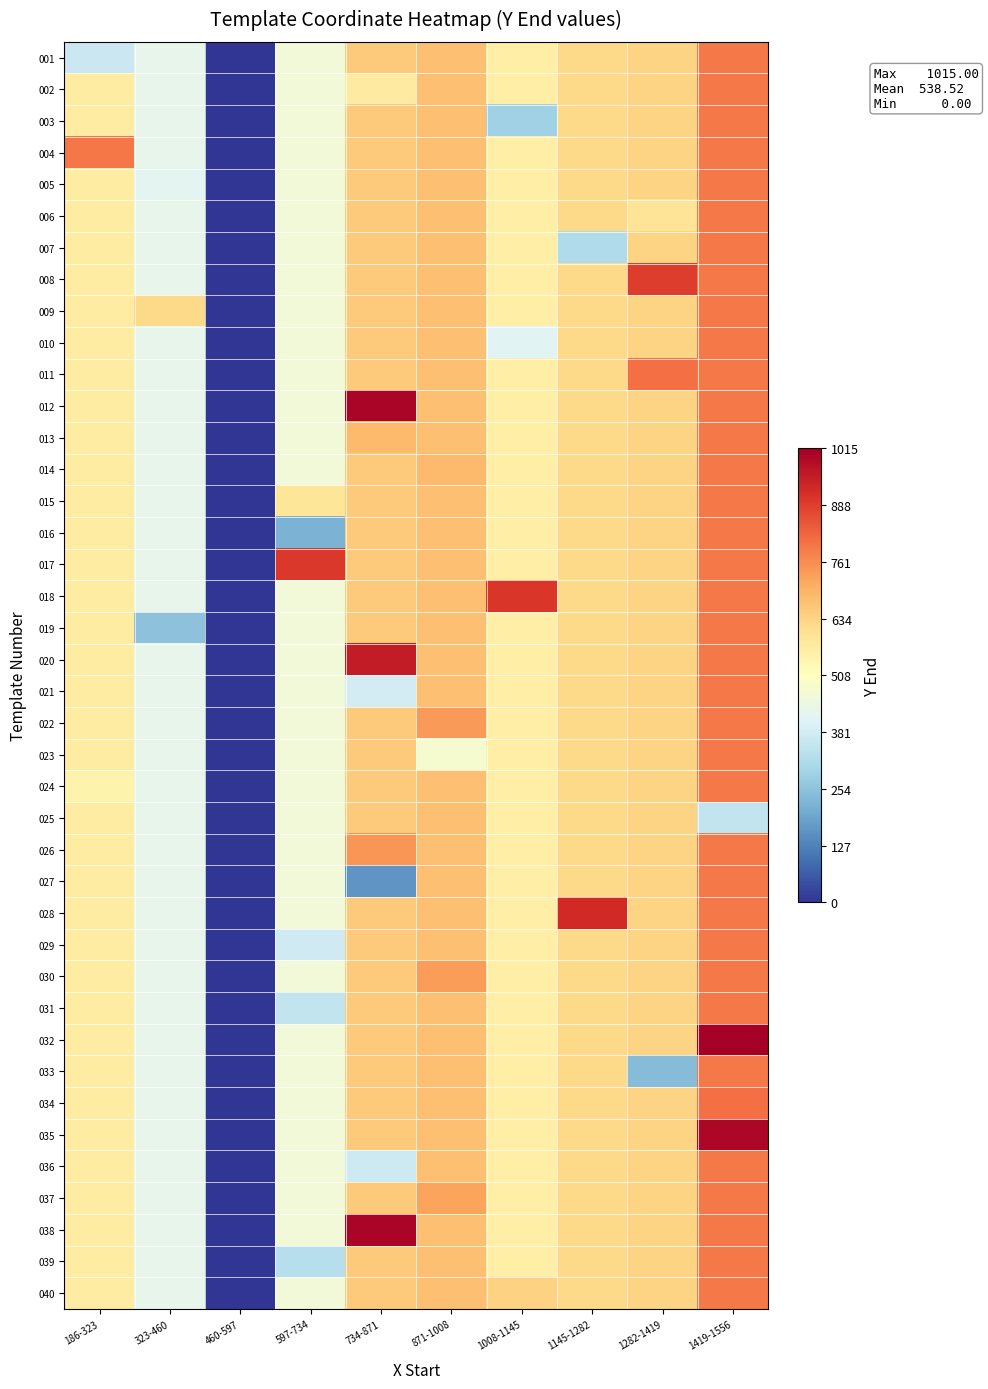

Reading left to right, extract all data points from this chart.

001: 186-323=365.0	323-460=429.3	460-597=0.0	597-734=460.3	734-871=652.1	871-1008=671.4	1008-1145=560.0	1145-1282=620.5	1282-1419=631.5	1419-1556=792.0
002: 186-323=568.0	323-460=429.3	460-597=0.0	597-734=460.3	734-871=571.0	871-1008=671.4	1008-1145=560.0	1145-1282=620.5	1282-1419=631.5	1419-1556=792.0
003: 186-323=568.0	323-460=429.3	460-597=0.0	597-734=460.3	734-871=652.1	871-1008=671.4	1008-1145=288.0	1145-1282=620.5	1282-1419=631.5	1419-1556=792.0
004: 186-323=794.0	323-460=429.3	460-597=0.0	597-734=460.3	734-871=652.1	871-1008=671.4	1008-1145=560.0	1145-1282=620.5	1282-1419=631.5	1419-1556=792.0
005: 186-323=568.0	323-460=417.0	460-597=0.0	597-734=460.3	734-871=652.1	871-1008=671.4	1008-1145=560.0	1145-1282=620.5	1282-1419=631.5	1419-1556=792.0
006: 186-323=568.0	323-460=429.3	460-597=0.0	597-734=460.3	734-871=652.1	871-1008=671.4	1008-1145=560.0	1145-1282=620.5	1282-1419=592.0	1419-1556=792.0
007: 186-323=568.0	323-460=429.3	460-597=0.0	597-734=460.3	734-871=652.1	871-1008=671.4	1008-1145=560.0	1145-1282=314.0	1282-1419=631.5	1419-1556=792.0
008: 186-323=568.0	323-460=429.3	460-597=0.0	597-734=460.3	734-871=652.1	871-1008=671.4	1008-1145=560.0	1145-1282=620.5	1282-1419=889.0	1419-1556=792.0
009: 186-323=568.0	323-460=620.0	460-597=0.0	597-734=460.3	734-871=652.1	871-1008=671.4	1008-1145=560.0	1145-1282=620.5	1282-1419=631.5	1419-1556=792.0
010: 186-323=568.0	323-460=429.3	460-597=0.0	597-734=460.3	734-871=652.1	871-1008=671.4	1008-1145=416.0	1145-1282=620.5	1282-1419=631.5	1419-1556=792.0
011: 186-323=568.0	323-460=429.3	460-597=0.0	597-734=460.3	734-871=652.1	871-1008=671.4	1008-1145=560.0	1145-1282=620.5	1282-1419=806.0	1419-1556=792.0
012: 186-323=568.0	323-460=429.3	460-597=0.0	597-734=460.3	734-871=1000.0	871-1008=671.4	1008-1145=560.0	1145-1282=620.5	1282-1419=631.5	1419-1556=792.0
013: 186-323=568.0	323-460=429.3	460-597=0.0	597-734=460.3	734-871=685.0	871-1008=671.4	1008-1145=560.0	1145-1282=620.5	1282-1419=631.5	1419-1556=792.0
014: 186-323=568.0	323-460=429.3	460-597=0.0	597-734=460.3	734-871=652.1	871-1008=682.0	1008-1145=560.0	1145-1282=620.5	1282-1419=631.5	1419-1556=792.0
015: 186-323=568.0	323-460=429.3	460-597=0.0	597-734=589.0	734-871=652.1	871-1008=671.4	1008-1145=560.0	1145-1282=620.5	1282-1419=631.5	1419-1556=792.0
016: 186-323=568.0	323-460=429.3	460-597=0.0	597-734=222.0	734-871=652.1	871-1008=671.4	1008-1145=560.0	1145-1282=620.5	1282-1419=631.5	1419-1556=792.0
017: 186-323=568.0	323-460=429.3	460-597=0.0	597-734=900.0	734-871=652.1	871-1008=671.4	1008-1145=560.0	1145-1282=620.5	1282-1419=631.5	1419-1556=792.0
018: 186-323=568.0	323-460=429.3	460-597=0.0	597-734=460.3	734-871=652.1	871-1008=671.4	1008-1145=901.0	1145-1282=620.5	1282-1419=631.5	1419-1556=792.0
019: 186-323=568.0	323-460=251.0	460-597=0.0	597-734=460.3	734-871=652.1	871-1008=671.4	1008-1145=560.0	1145-1282=620.5	1282-1419=631.5	1419-1556=792.0
020: 186-323=568.0	323-460=429.3	460-597=0.0	597-734=460.3	734-871=952.0	871-1008=671.4	1008-1145=560.0	1145-1282=620.5	1282-1419=631.5	1419-1556=792.0
021: 186-323=568.0	323-460=429.3	460-597=0.0	597-734=460.3	734-871=381.0	871-1008=671.4	1008-1145=560.0	1145-1282=620.5	1282-1419=631.5	1419-1556=792.0
022: 186-323=568.0	323-460=429.3	460-597=0.0	597-734=460.3	734-871=652.1	871-1008=738.0	1008-1145=560.0	1145-1282=620.5	1282-1419=631.5	1419-1556=792.0
023: 186-323=568.0	323-460=429.3	460-597=0.0	597-734=460.3	734-871=652.1	871-1008=477.0	1008-1145=560.0	1145-1282=620.5	1282-1419=631.5	1419-1556=792.0
024: 186-323=545.0	323-460=429.3	460-597=0.0	597-734=460.3	734-871=652.1	871-1008=671.4	1008-1145=560.0	1145-1282=620.5	1282-1419=631.5	1419-1556=792.0
025: 186-323=568.0	323-460=429.3	460-597=0.0	597-734=460.3	734-871=652.1	871-1008=671.4	1008-1145=560.0	1145-1282=620.5	1282-1419=631.5	1419-1556=349.0
026: 186-323=568.0	323-460=429.3	460-597=0.0	597-734=460.3	734-871=748.0	871-1008=671.4	1008-1145=560.0	1145-1282=620.5	1282-1419=631.5	1419-1556=792.0
027: 186-323=568.0	323-460=429.3	460-597=0.0	597-734=460.3	734-871=161.0	871-1008=671.4	1008-1145=560.0	1145-1282=620.5	1282-1419=631.5	1419-1556=792.0
028: 186-323=568.0	323-460=429.3	460-597=0.0	597-734=460.3	734-871=652.1	871-1008=671.4	1008-1145=560.0	1145-1282=927.0	1282-1419=631.5	1419-1556=792.0
029: 186-323=568.0	323-460=429.3	460-597=0.0	597-734=374.0	734-871=652.1	871-1008=671.4	1008-1145=560.0	1145-1282=620.5	1282-1419=631.5	1419-1556=792.0
030: 186-323=568.0	323-460=429.3	460-597=0.0	597-734=460.3	734-871=652.1	871-1008=736.0	1008-1145=560.0	1145-1282=620.5	1282-1419=631.5	1419-1556=792.0
031: 186-323=568.0	323-460=429.3	460-597=0.0	597-734=350.0	734-871=652.1	871-1008=671.4	1008-1145=560.0	1145-1282=620.5	1282-1419=631.5	1419-1556=792.0
032: 186-323=568.0	323-460=429.3	460-597=0.0	597-734=460.3	734-871=652.1	871-1008=671.4	1008-1145=560.0	1145-1282=620.5	1282-1419=631.5	1419-1556=1015.0
033: 186-323=568.0	323-460=429.3	460-597=0.0	597-734=460.3	734-871=652.1	871-1008=671.4	1008-1145=560.0	1145-1282=620.5	1282-1419=239.0	1419-1556=792.0
034: 186-323=568.0	323-460=429.3	460-597=0.0	597-734=460.3	734-871=652.1	871-1008=671.4	1008-1145=560.0	1145-1282=620.5	1282-1419=631.5	1419-1556=808.0
035: 186-323=568.0	323-460=429.3	460-597=0.0	597-734=460.3	734-871=652.1	871-1008=671.4	1008-1145=560.0	1145-1282=620.5	1282-1419=631.5	1419-1556=996.0
036: 186-323=568.0	323-460=429.3	460-597=0.0	597-734=460.3	734-871=371.0	871-1008=671.4	1008-1145=560.0	1145-1282=620.5	1282-1419=631.5	1419-1556=792.0
037: 186-323=568.0	323-460=429.3	460-597=0.0	597-734=460.3	734-871=652.1	871-1008=724.0	1008-1145=560.0	1145-1282=620.5	1282-1419=631.5	1419-1556=792.0
038: 186-323=568.0	323-460=429.3	460-597=0.0	597-734=460.3	734-871=1000.0	871-1008=671.4	1008-1145=560.0	1145-1282=620.5	1282-1419=631.5	1419-1556=792.0
039: 186-323=568.0	323-460=429.3	460-597=0.0	597-734=327.0	734-871=652.1	871-1008=671.4	1008-1145=560.0	1145-1282=620.5	1282-1419=631.5	1419-1556=792.0
040: 186-323=568.0	323-460=429.3	460-597=0.0	597-734=460.3	734-871=652.1	871-1008=671.4	1008-1145=635.0	1145-1282=620.5	1282-1419=631.5	1419-1556=792.0